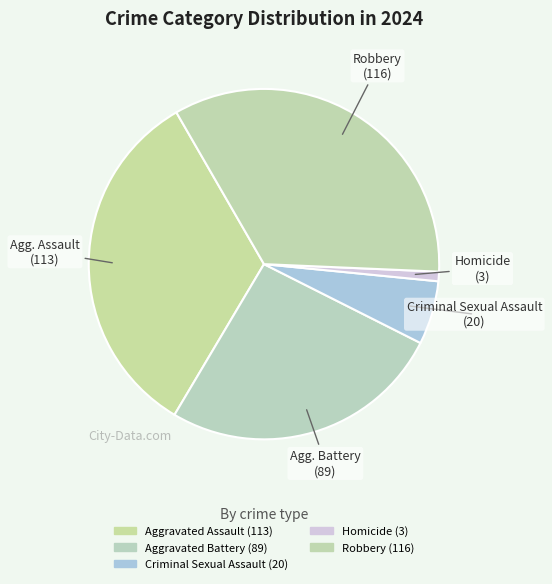

How many segments does this pie chart have?

5